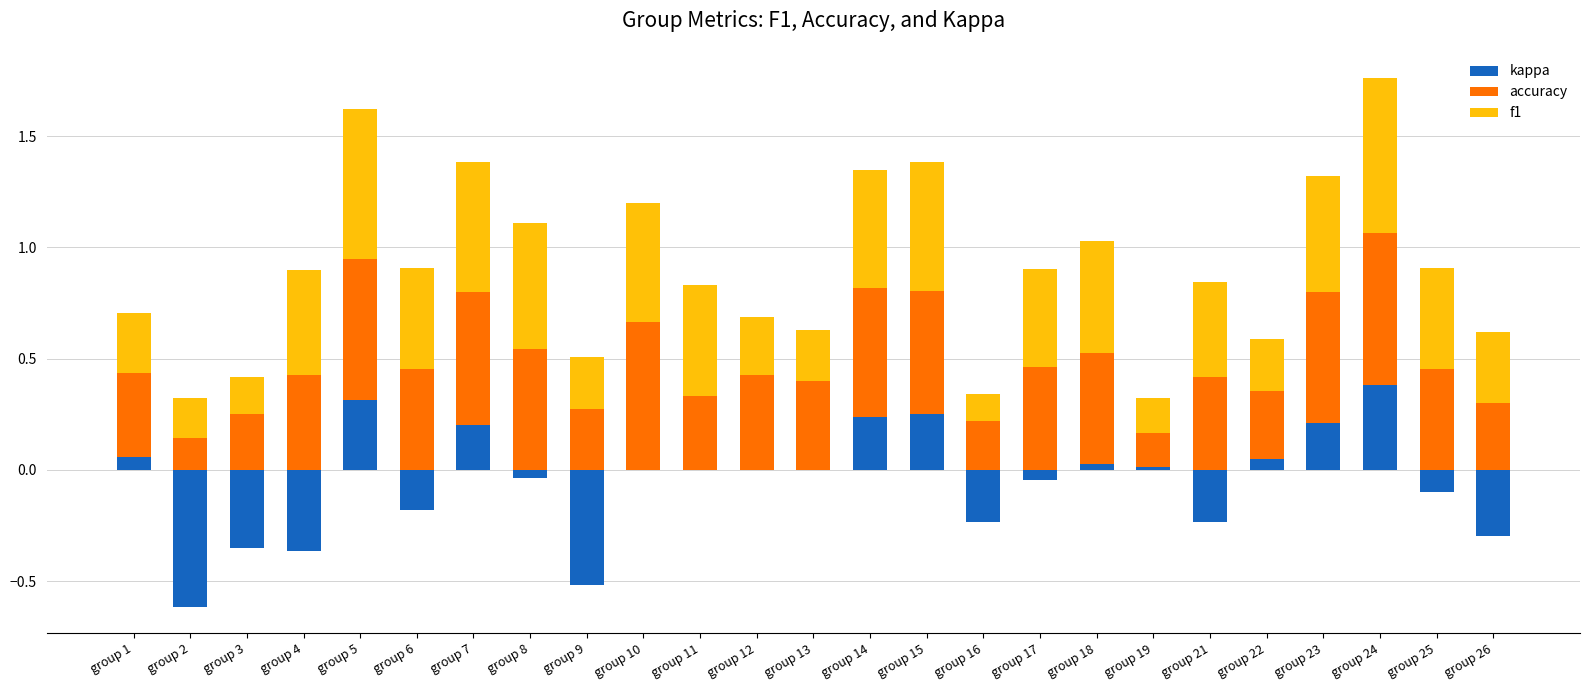

Is it true that f1 equals 0.4 at group 21?

True